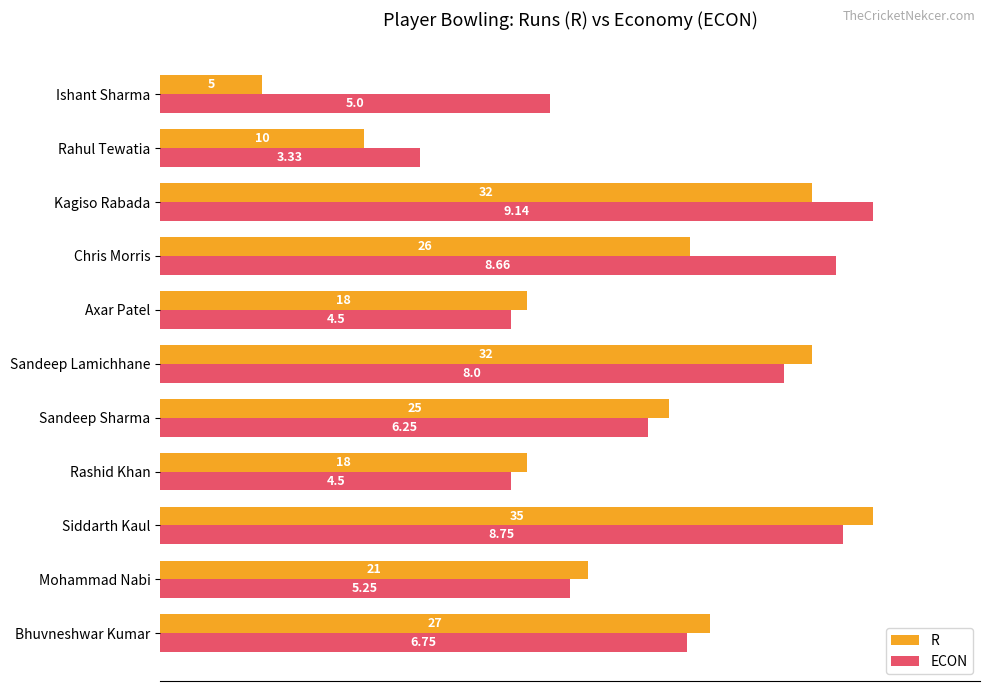

What are all the series names shown in the legend?

R, ECON